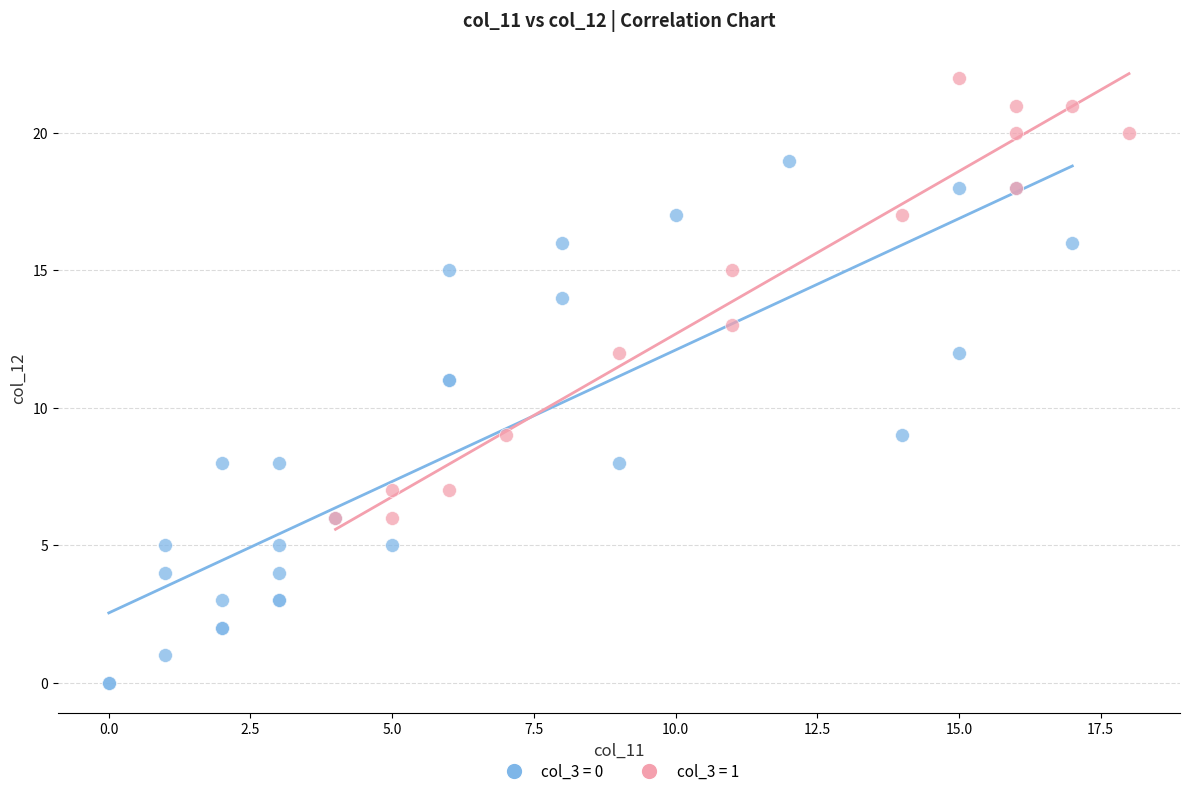

Which series has the largest Y range (max minus min)?

col_3 = 0